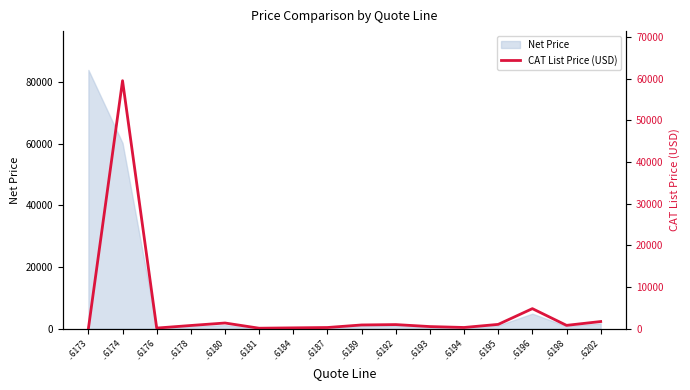

At which category does the data reach its first local peak?

..6174